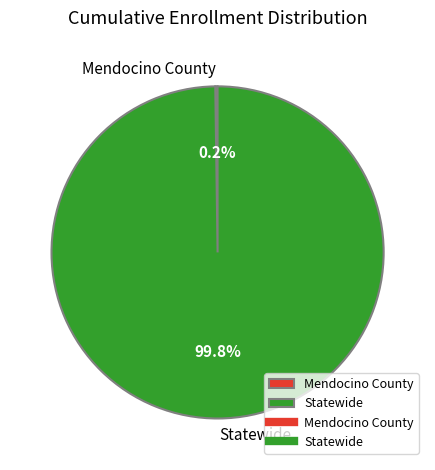

To the nearest percent, what portion does Statewide represent?

100%